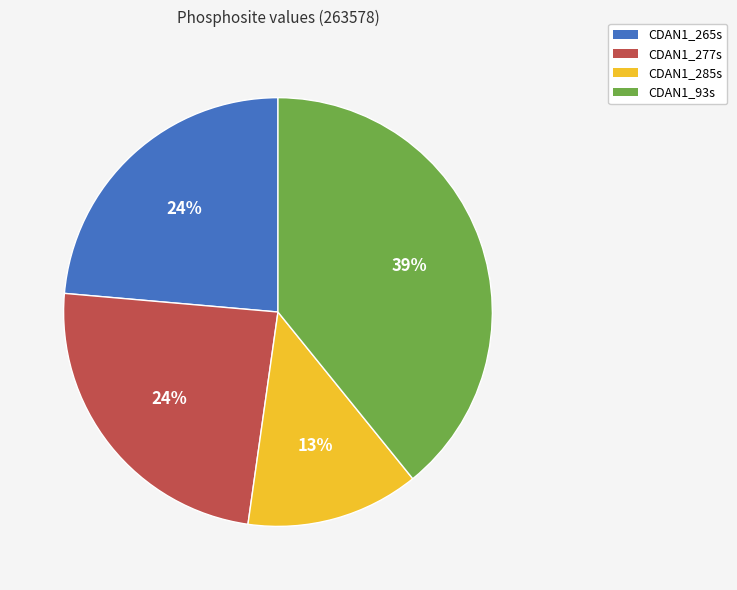

Which slice is the largest?

CDAN1_93s